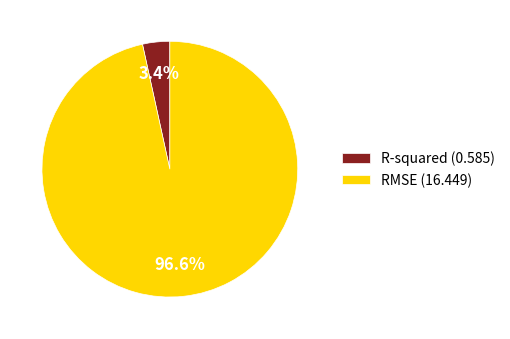

Rank the categories by value from highest to lowest.

RMSE, R-squared